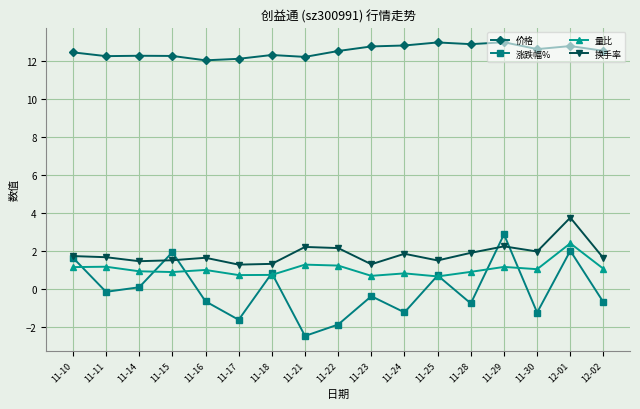

How many negative values does the 涨跌幅% series have?

10